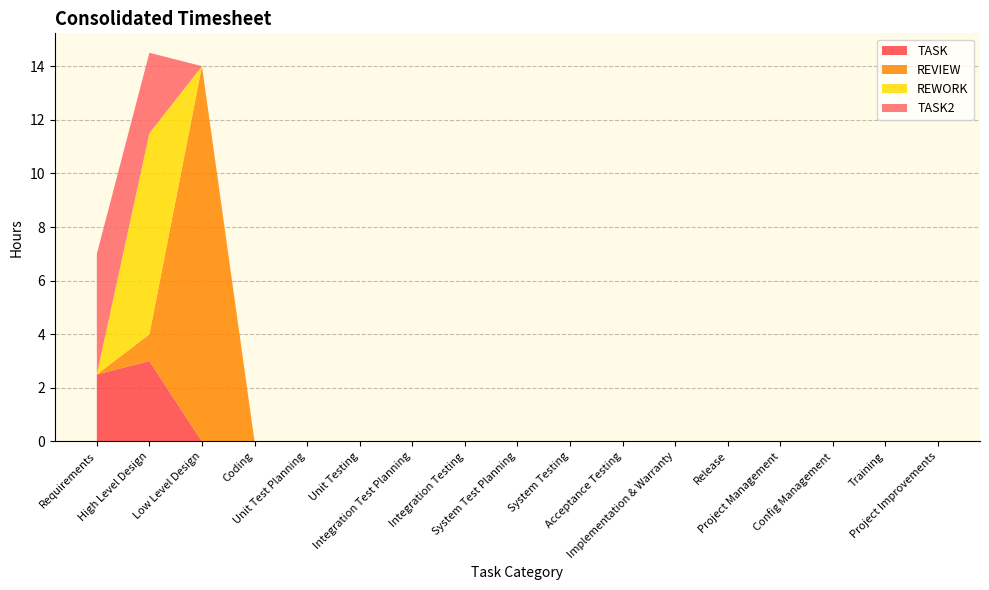

Reading right to left, transcribe all the data shown in this chart.

TASK: 0.0	0.0	0.0	0.0	0.0	0.0	0.0	0.0	0.0	0.0	0.0	0.0	0.0	0.0	0.0	3.0	2.5
REVIEW: 0.0	0.0	0.0	0.0	0.0	0.0	0.0	0.0	0.0	0.0	0.0	0.0	0.0	0.0	14.0	1.0	0.0
REWORK: 0.0	0.0	0.0	0.0	0.0	0.0	0.0	0.0	0.0	0.0	0.0	0.0	0.0	0.0	0.0	7.5	0.0
TASK2: 0.0	0.0	0.0	0.0	0.0	0.0	0.0	0.0	0.0	0.0	0.0	0.0	0.0	0.0	0.0	3.0	4.5